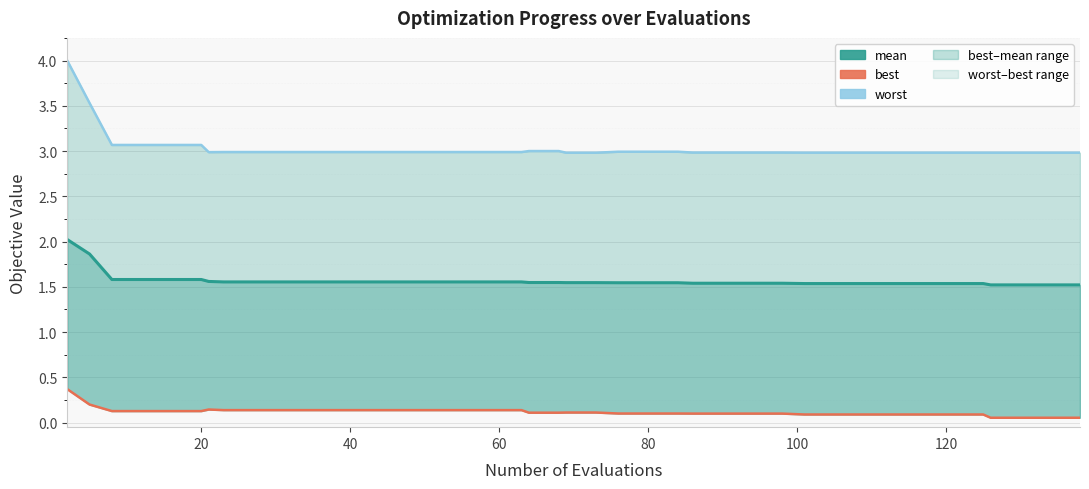

Reading left to right, list all the values displayed in this chart.

mean: 2.0	1.9	1.6	1.6	1.6	1.6	1.6	1.6	1.6	1.6	1.6	1.6	1.6	1.6	1.6	1.6	1.6	1.6	1.5	1.5	1.5	1.5	1.5	1.5	1.5	1.5	1.5	1.5	1.5	1.5	1.5	1.5	1.5	1.5	1.5	1.5	1.5	1.5	1.5	1.5
best: 0.4	0.2	0.1	0.1	0.1	0.1	0.1	0.1	0.1	0.1	0.1	0.1	0.1	0.1	0.1	0.1	0.1	0.1	0.1	0.1	0.1	0.1	0.1	0.1	0.1	0.1	0.1	0.1	0.1	0.1	0.1	0.1	0.1	0.1	0.1	0.1	0.1	0.1	0.1	0.1
worst: 4.0	3.5	3.1	3.1	3.1	3.1	3.0	3.0	3.0	3.0	3.0	3.0	3.0	3.0	3.0	3.0	3.0	3.0	3.0	3.0	3.0	3.0	3.0	3.0	3.0	3.0	3.0	3.0	3.0	3.0	3.0	3.0	3.0	3.0	3.0	3.0	3.0	3.0	3.0	3.0